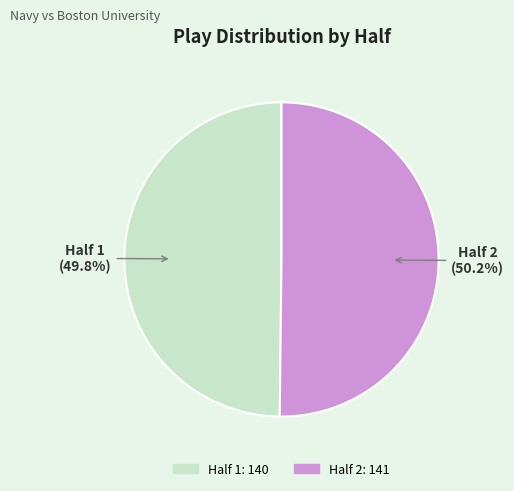

To the nearest percent, what percentage of the pie is Half 2?

50%